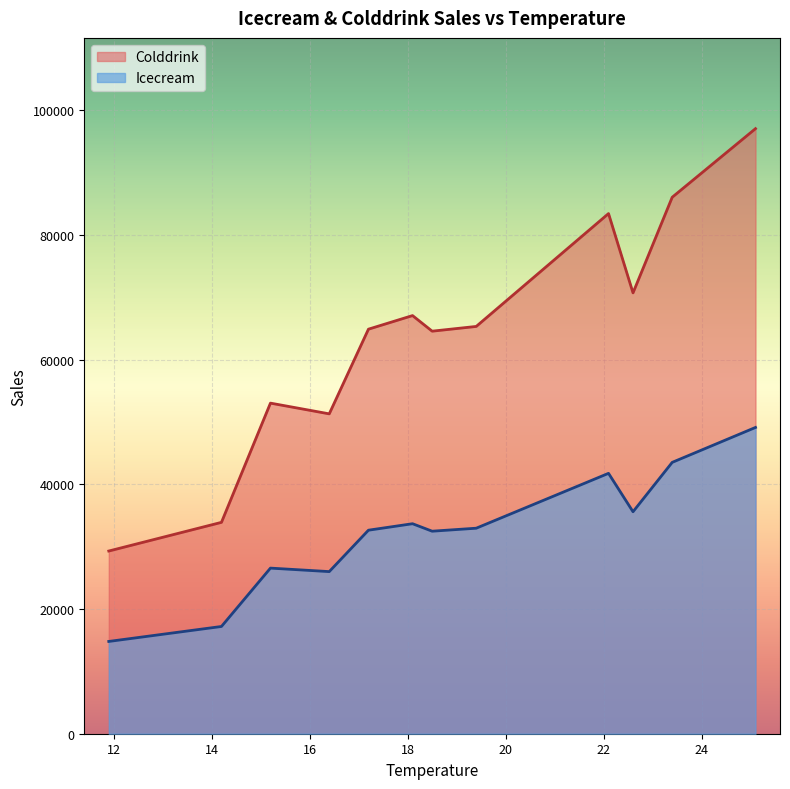

Is it true that Icecream equals 46082 at 16.4?

False